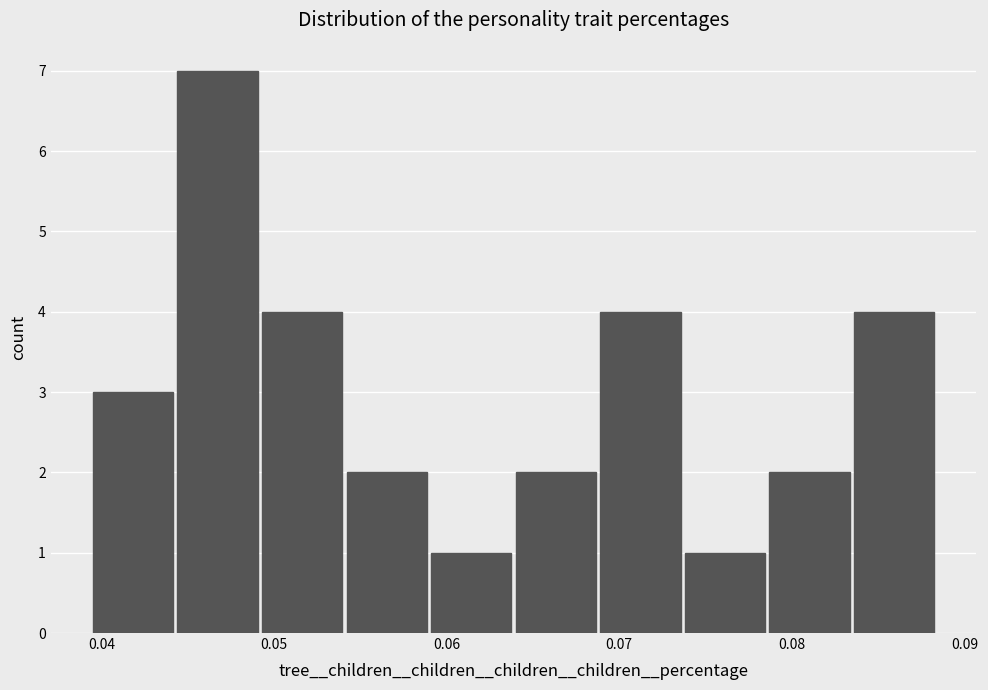

Reading left to right, transcribe this chart: for each bar, give the range it covers on the x-axis and its height. Neither the bar edges nor the heights are printed on the chart, so give them approximately, as read against the axes.

0.039 to 0.044: 3
0.044 to 0.049: 7
0.049 to 0.054: 4
0.054 to 0.059: 2
0.059 to 0.064: 1
0.064 to 0.069: 2
0.069 to 0.074: 4
0.074 to 0.079: 1
0.079 to 0.083: 2
0.083 to 0.088: 4